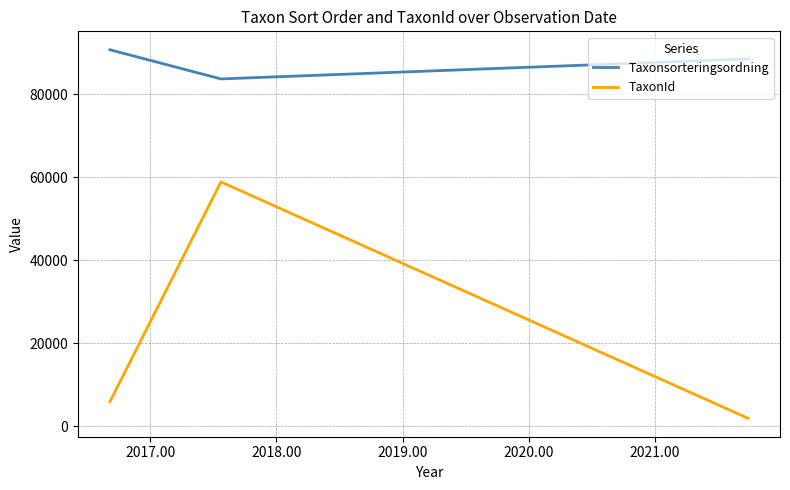

What is the maximum value for TaxonId?

58873.8